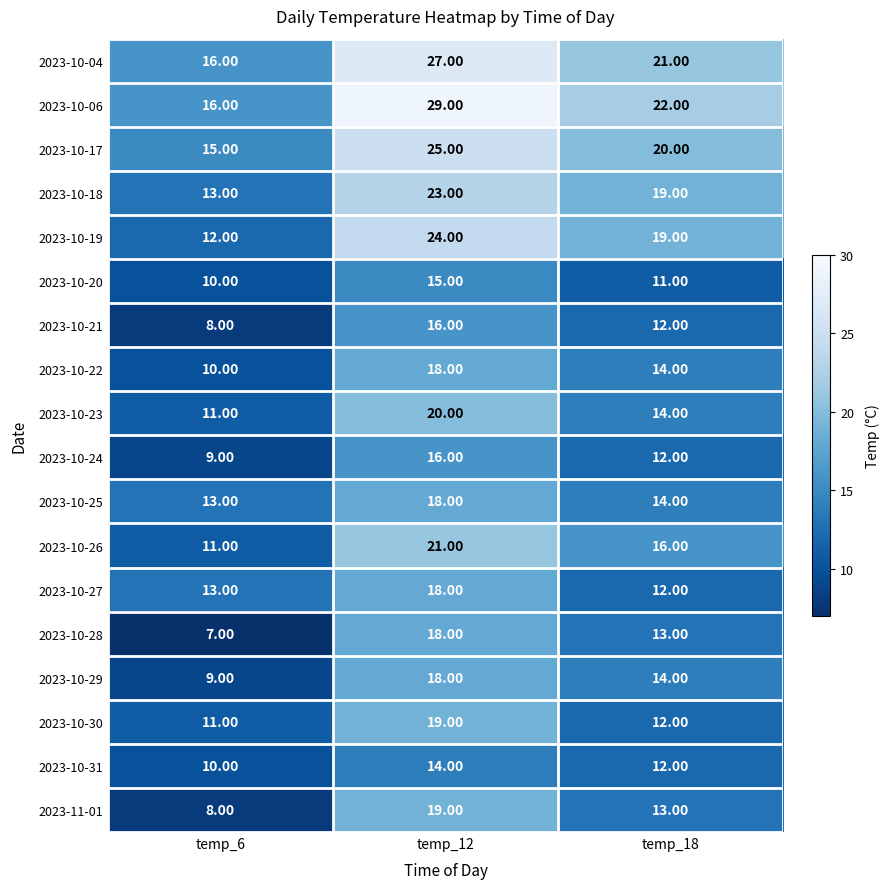

Is the value of 2023-10-24 at temp_12 greater than the value of 2023-10-30 at temp_6?

Yes